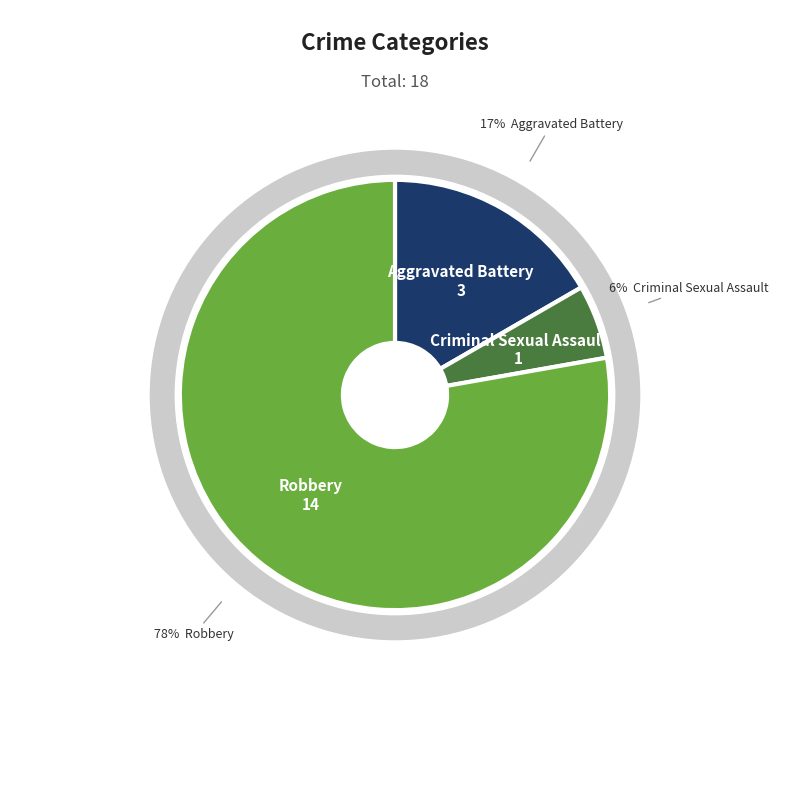

Is Aggravated Assault the majority of the pie?

No